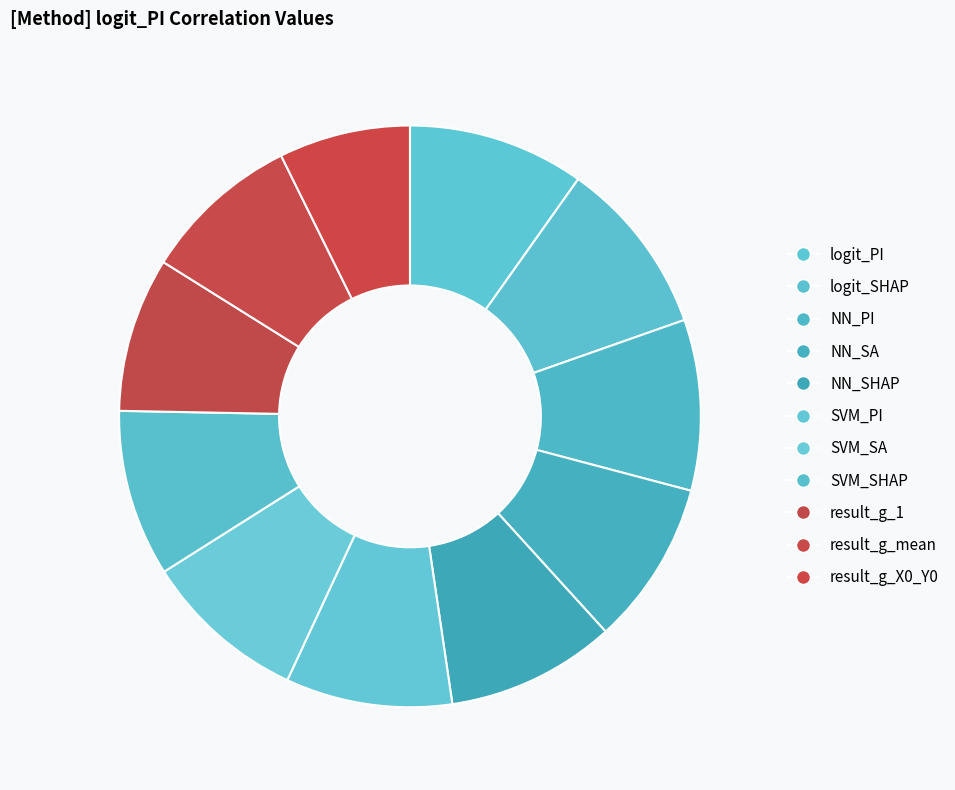

What percentage is the logit_PI slice, to the nearest percent?

10%